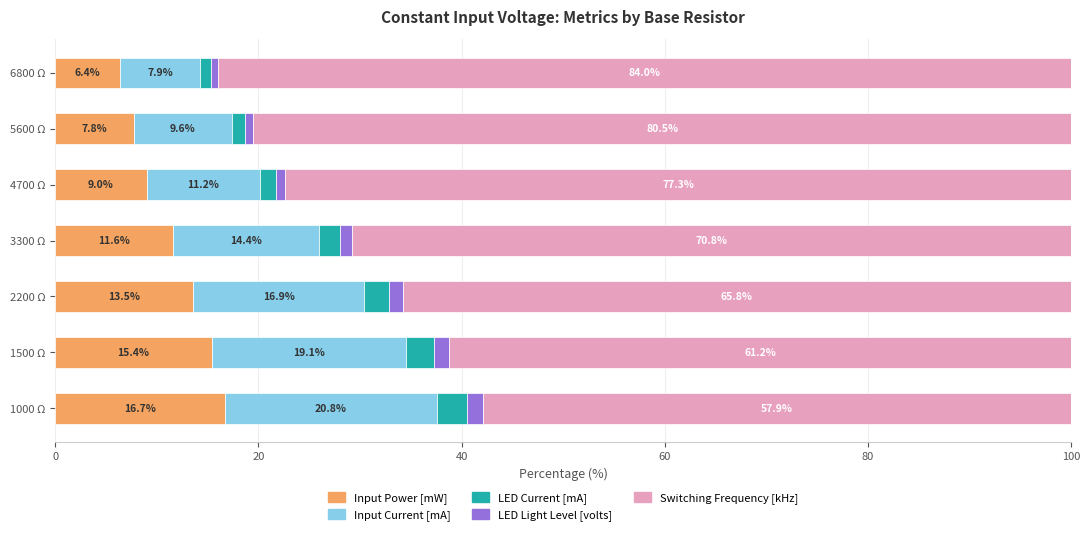

The value of Input Power [mW] at 3300 Ω is 11.6. True or false?

True